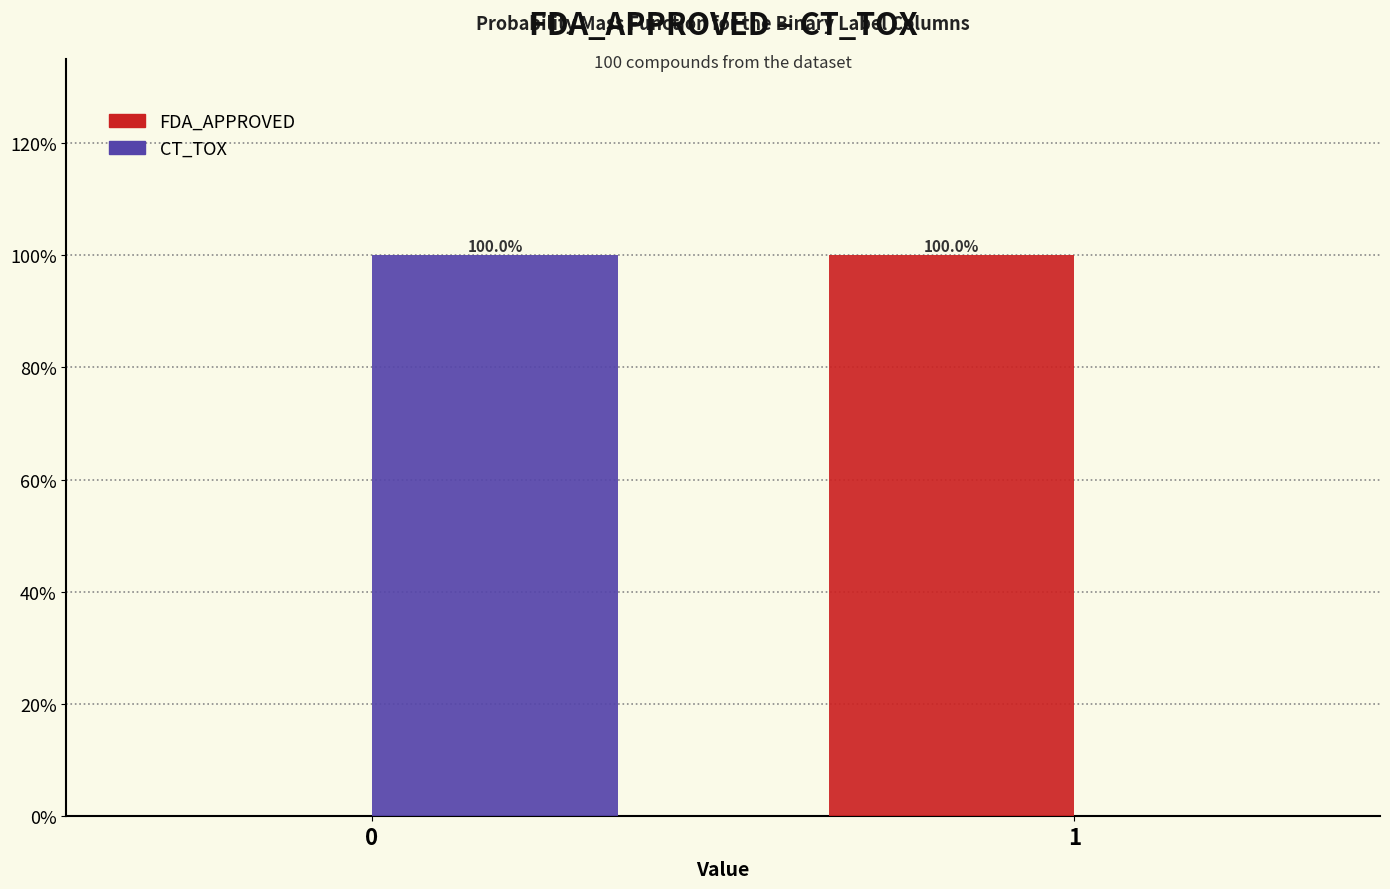

Are the bars horizontal?

No